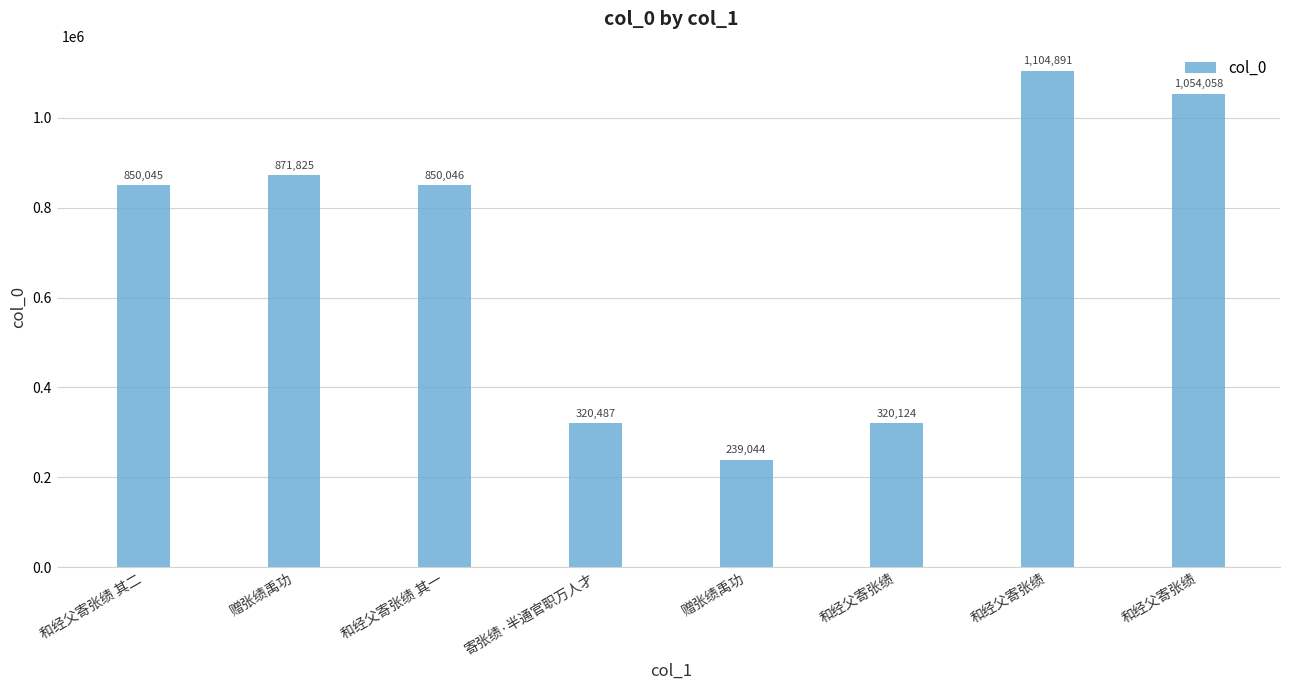

Reading right to left, transcribe all the data shown in this chart.

1054058	1104891	320124	239044	320487	850046	871825	850045